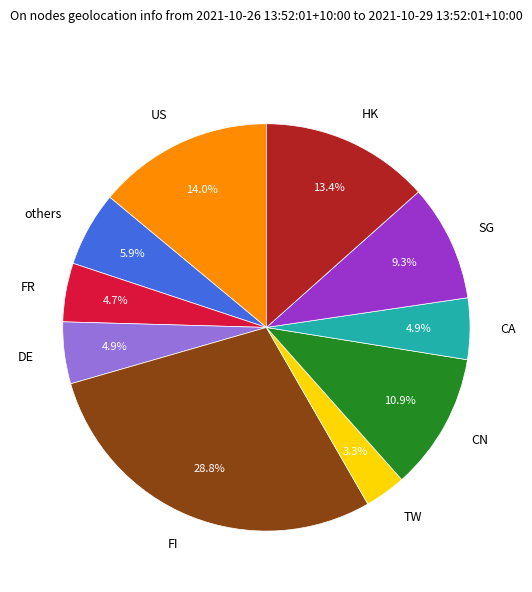

Count the number of slices in the pie.

10